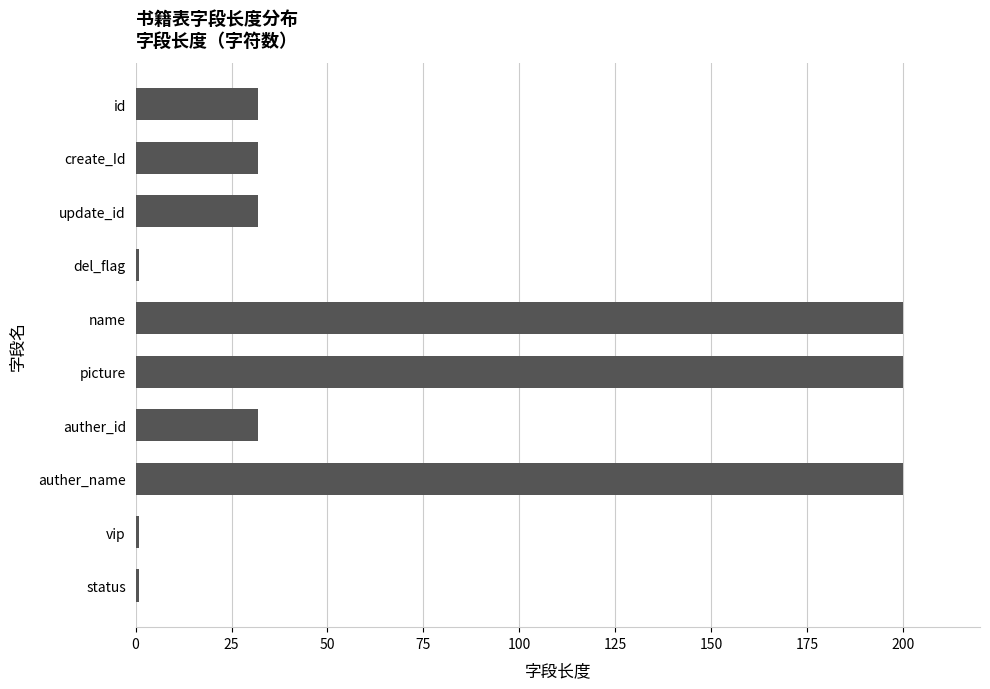

Reading bottom to top, list all the values displayed in this chart.

status=1	vip=1	auther_name=200	auther_id=32	picture=200	name=200	del_flag=1	update_id=32	create_Id=32	id=32